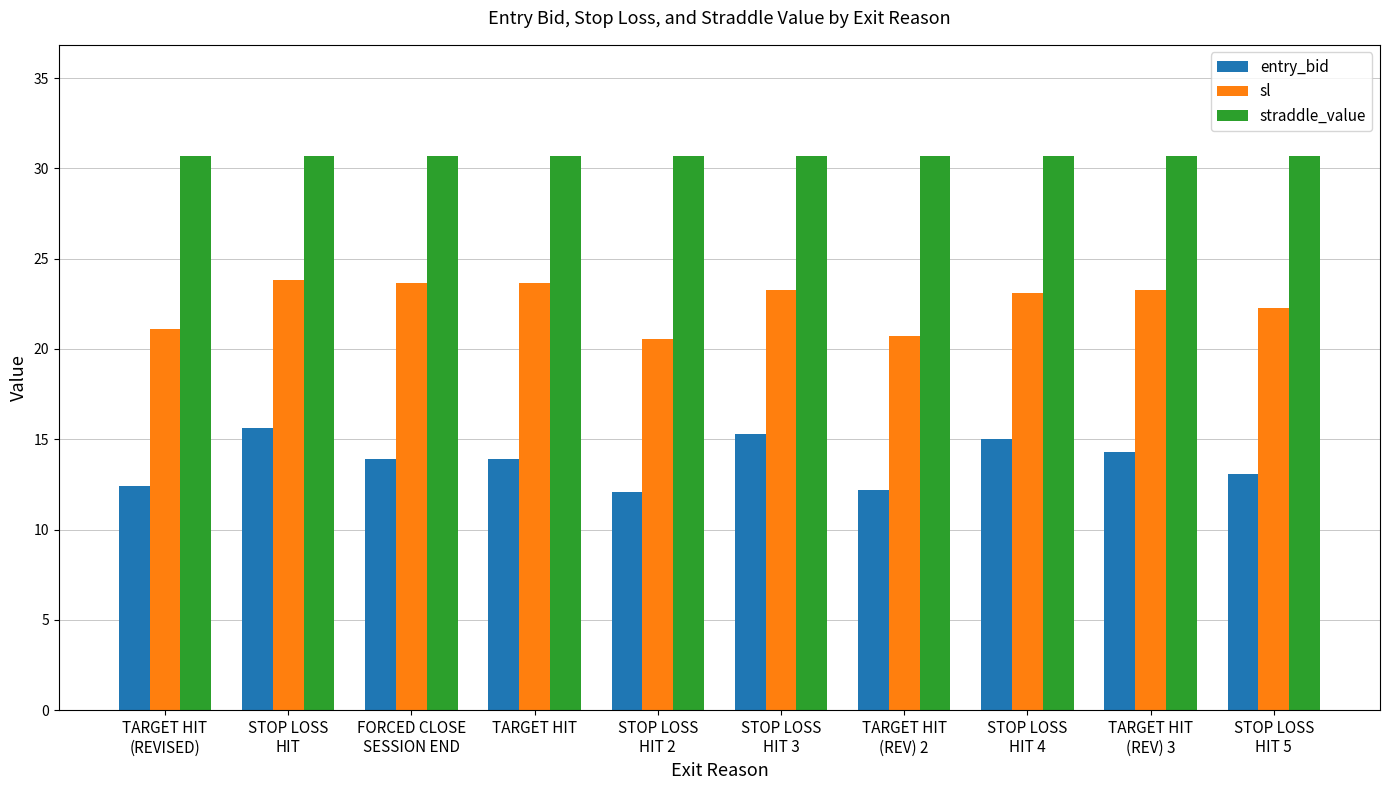

Rank the series at STOP LOSS
HIT 4 from highest to lowest value.

straddle_value, sl, entry_bid